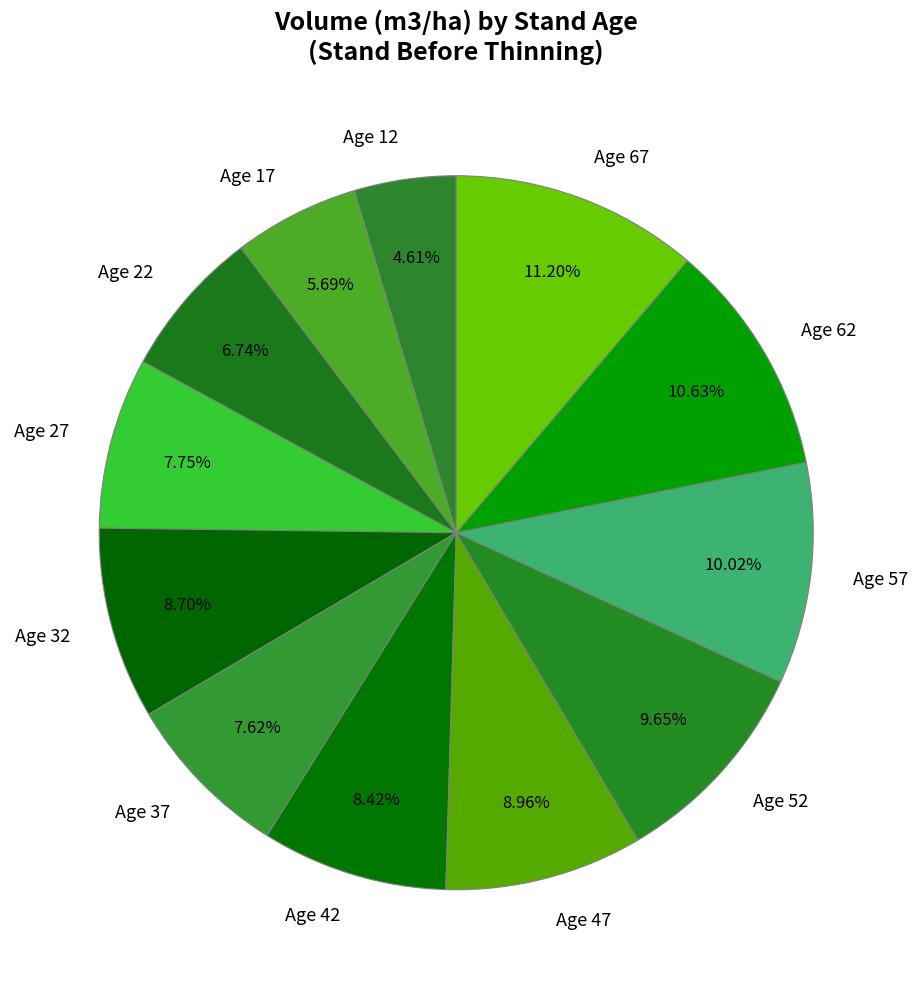

Is the sum of Age 12 and Age 52 greater than half?

No